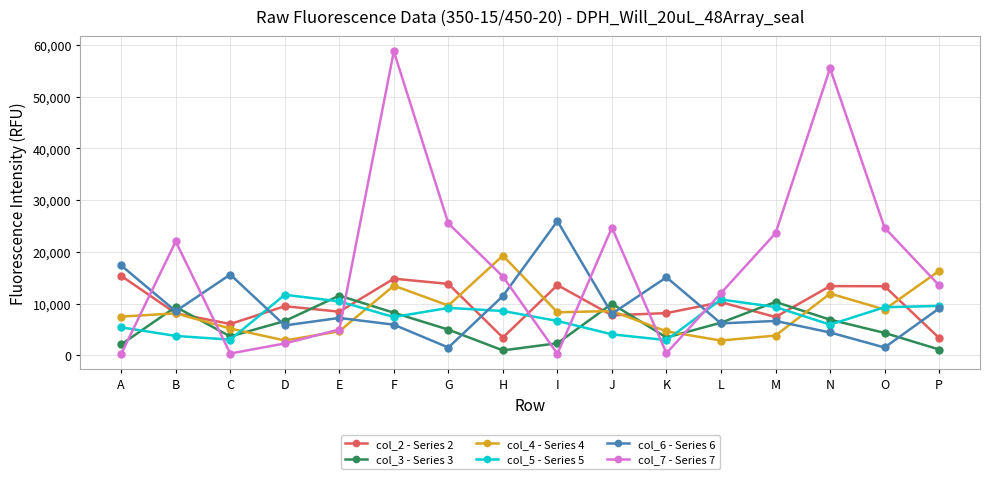

The value of col_6 - Series 6 at P is 15452. True or false?

False